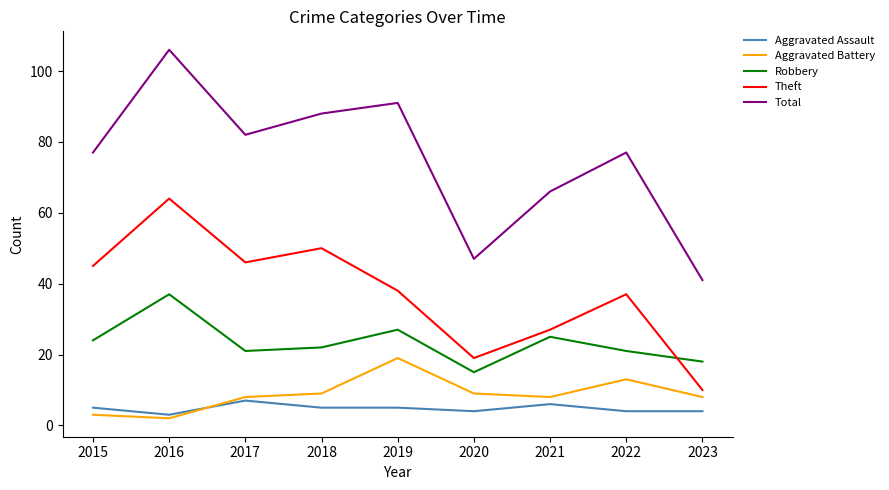

What is the highest value of the Aggravated Battery series?

19